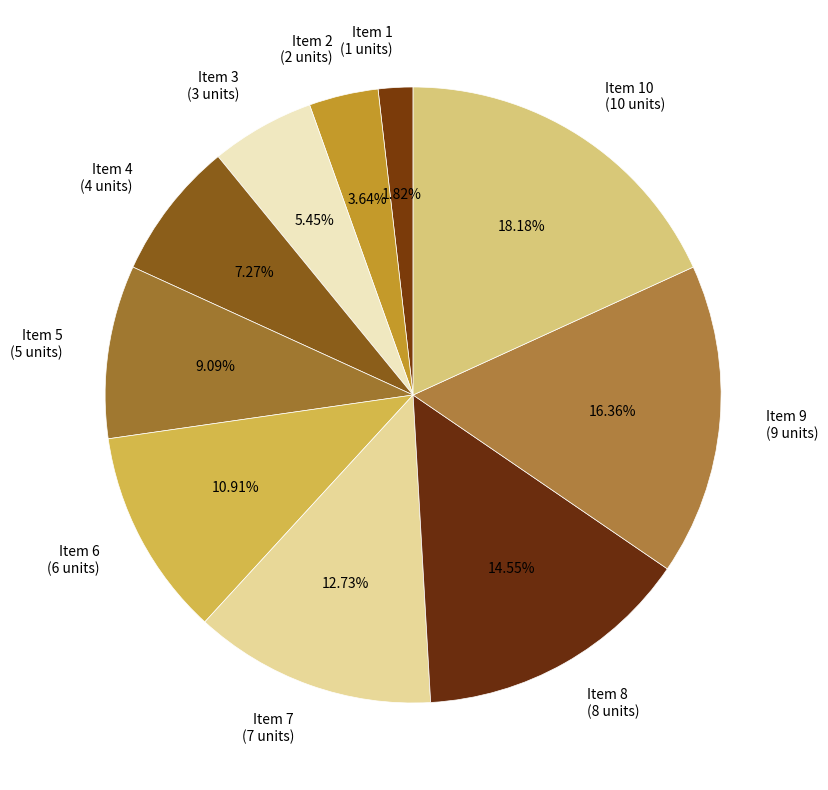

To the nearest percent, what is the average slice percentage?

10%